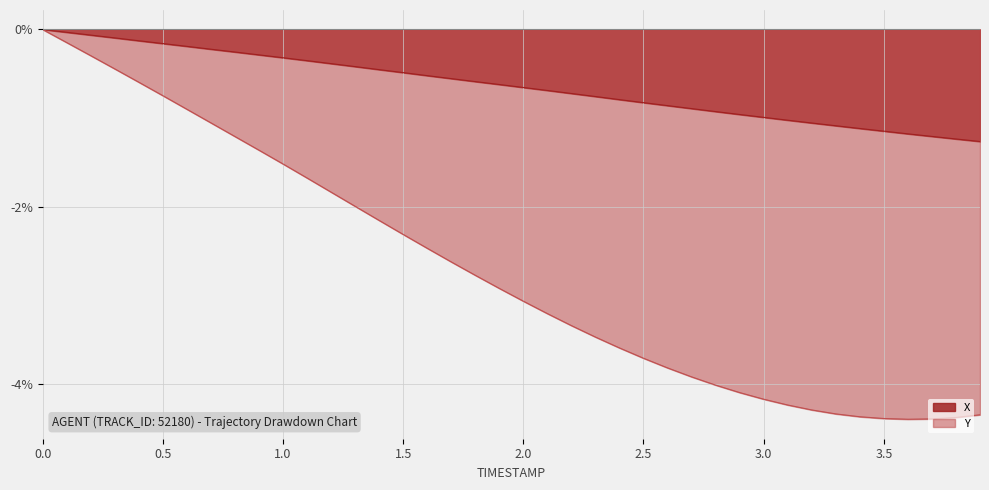

What is the label of the 13th point from the left?

1.2